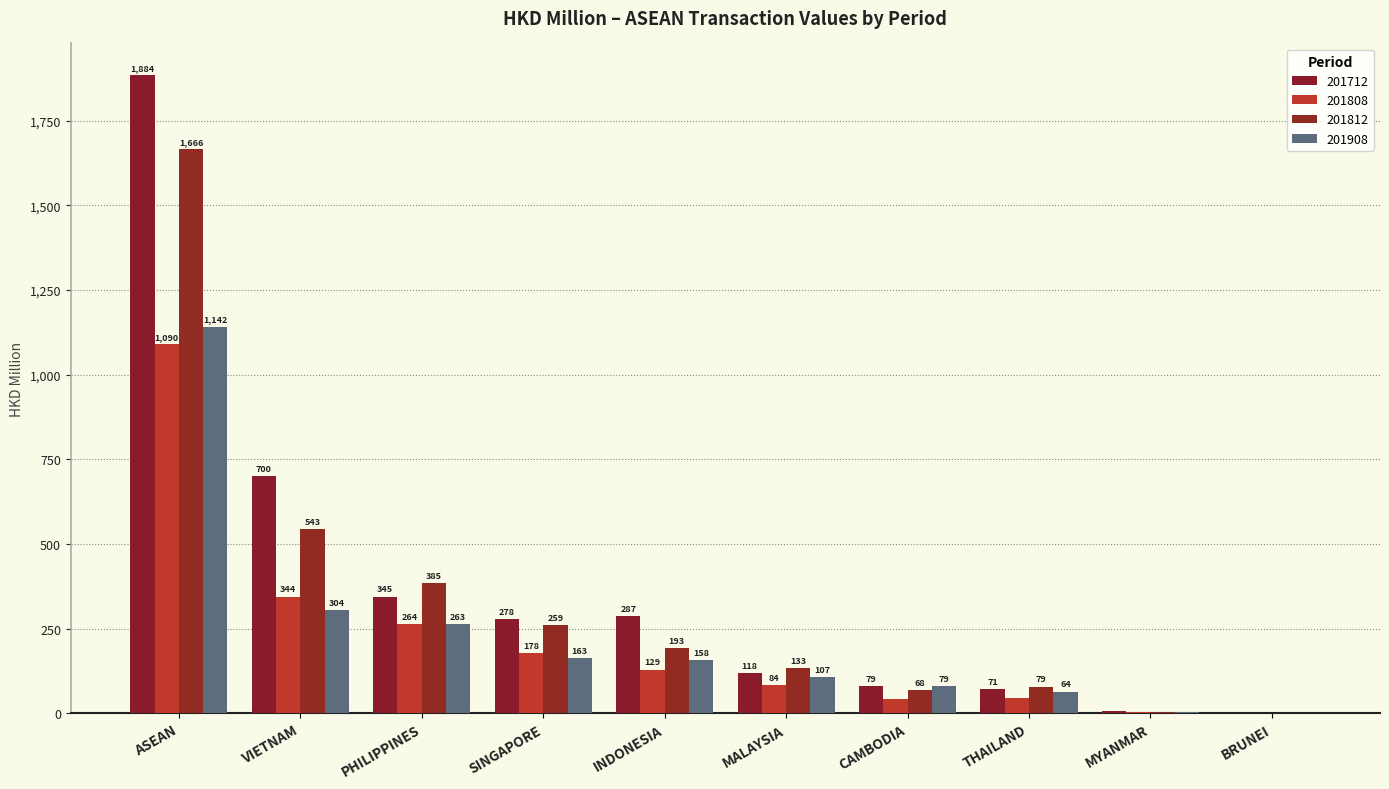

What are all the series names shown in the legend?

201712, 201808, 201812, 201908